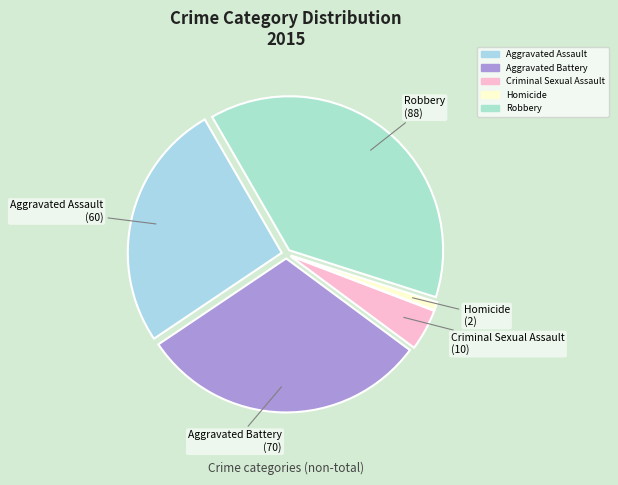

What is the ratio of the value at Homicide to the value at Criminal Sexual Assault?

0.2